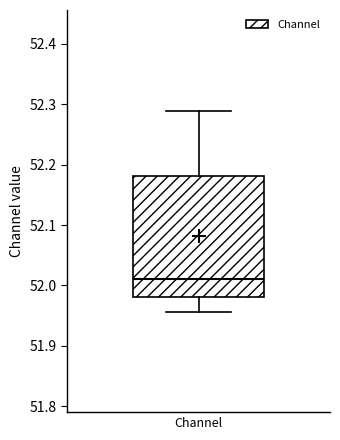

Where is the lower edge of the box for Channel on the y-axis? The values are not printed on the chart, so give them approximately, as read against the axis.

51.98